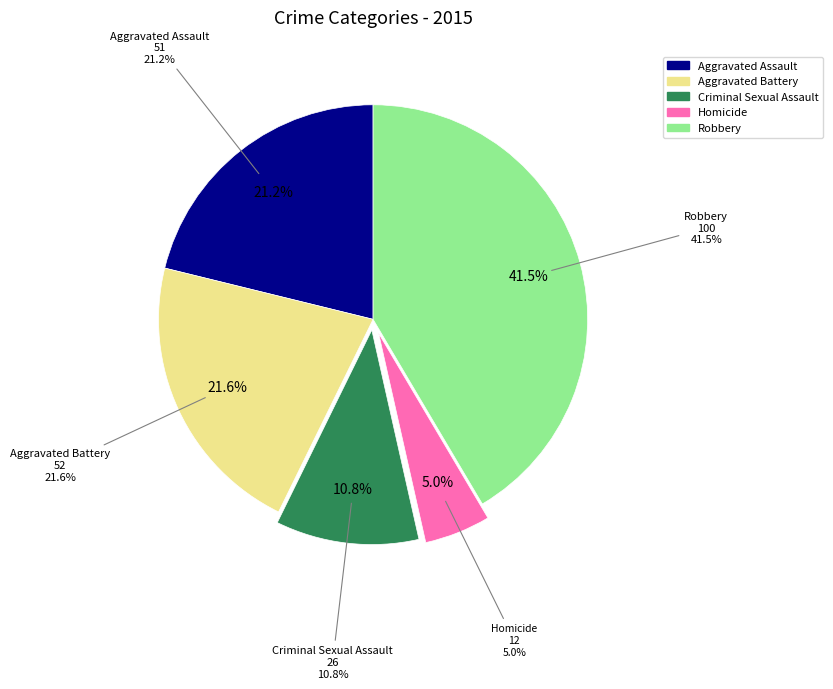

To the nearest percent, what is the combined percentage of Criminal Sexual Assault and Homicide?

16%